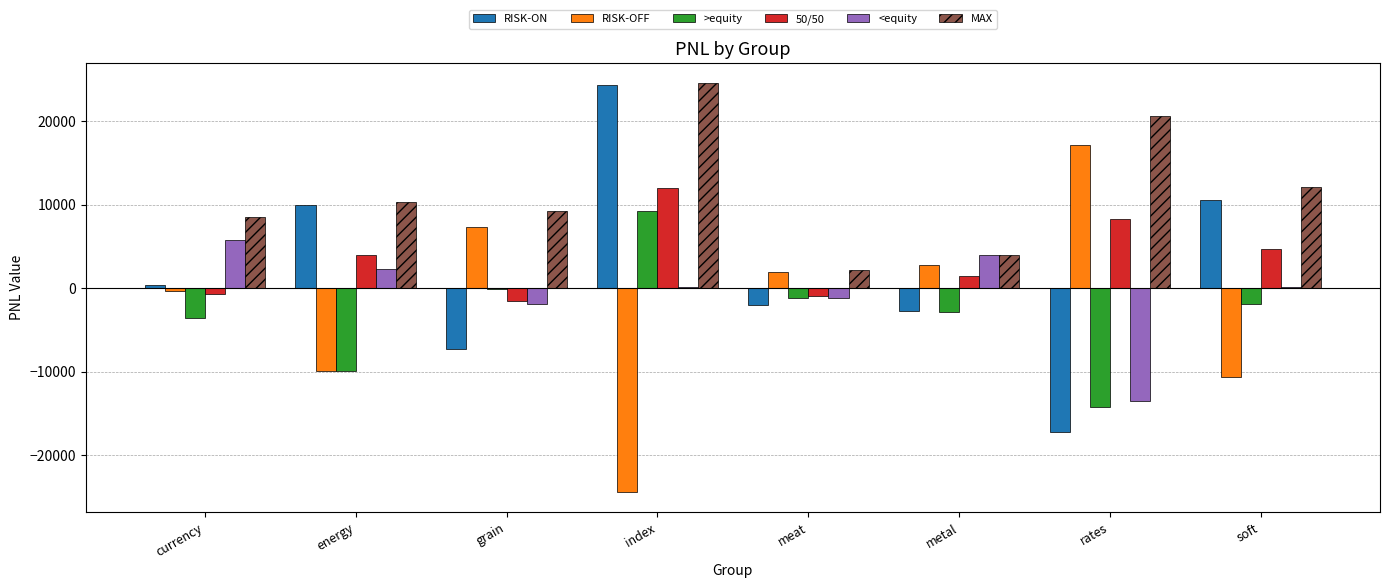

Is it true that >equity equals 9249.0 at index?

True